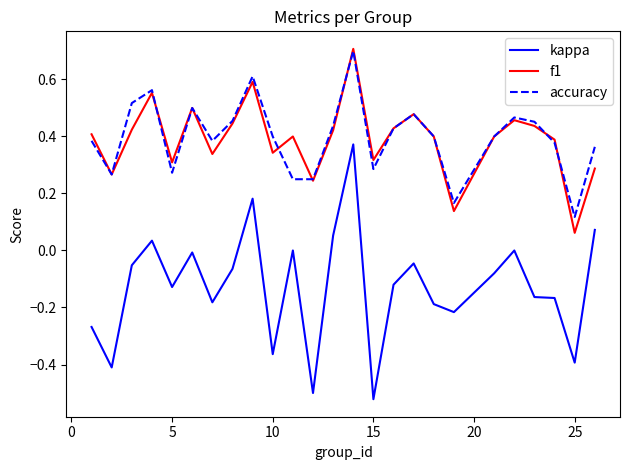

True or false: kappa and accuracy intersect in this chart.

False